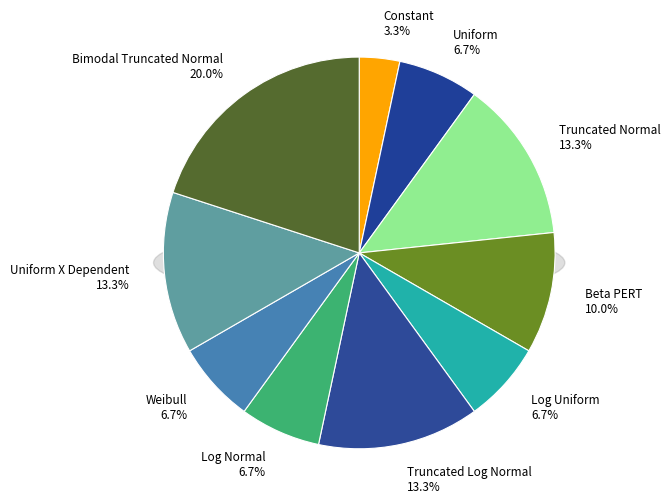

Count the number of slices in the pie.

10